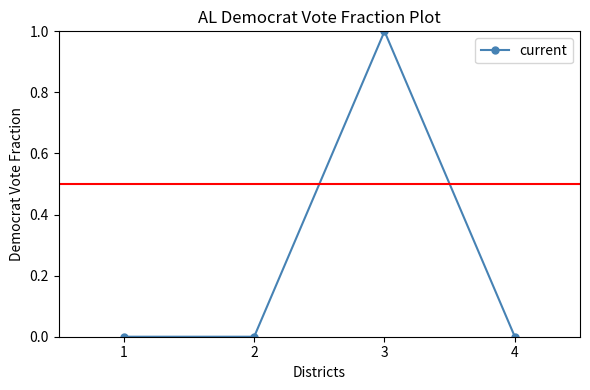

Which label corresponds to the largest value in the chart?

3